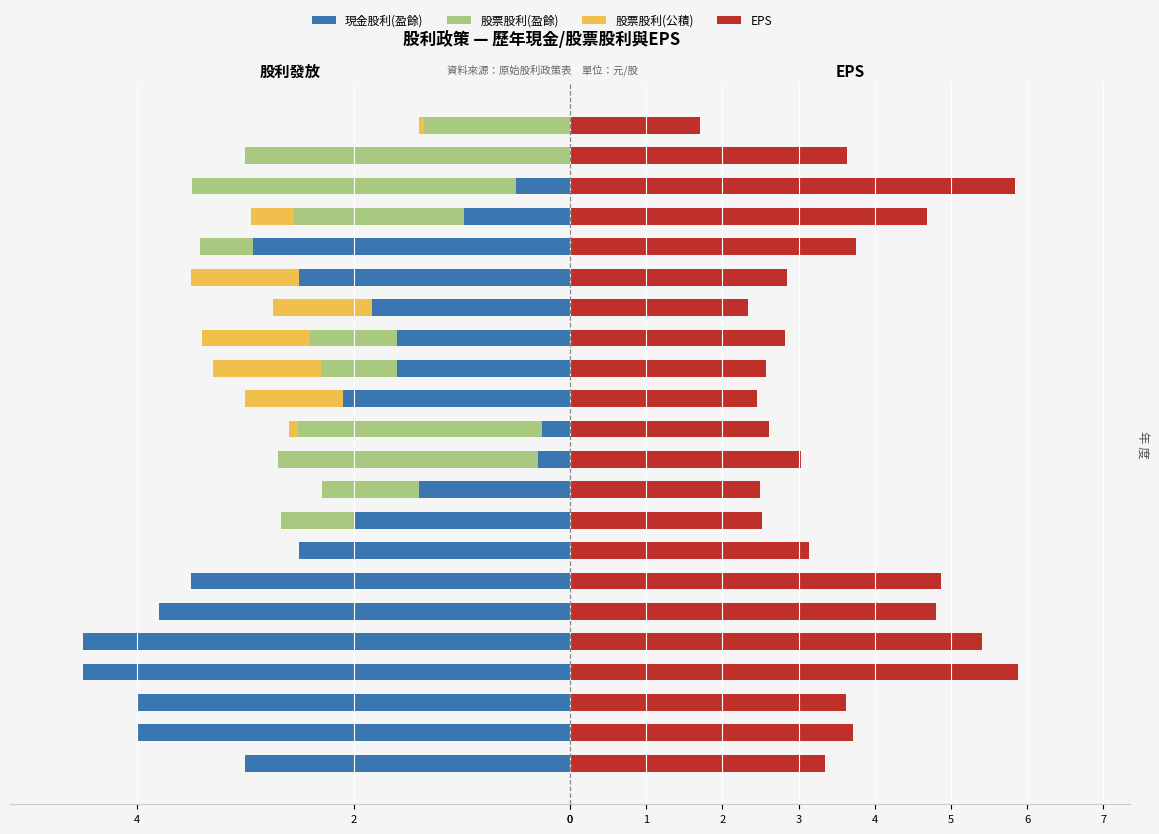

Does the chart contain stacked bars?

No